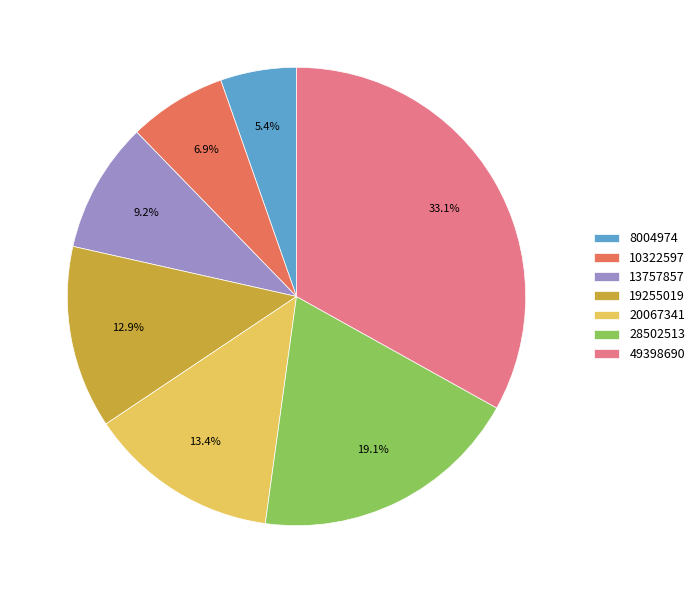

Is it true that 28502513 is 8% of the pie?

False